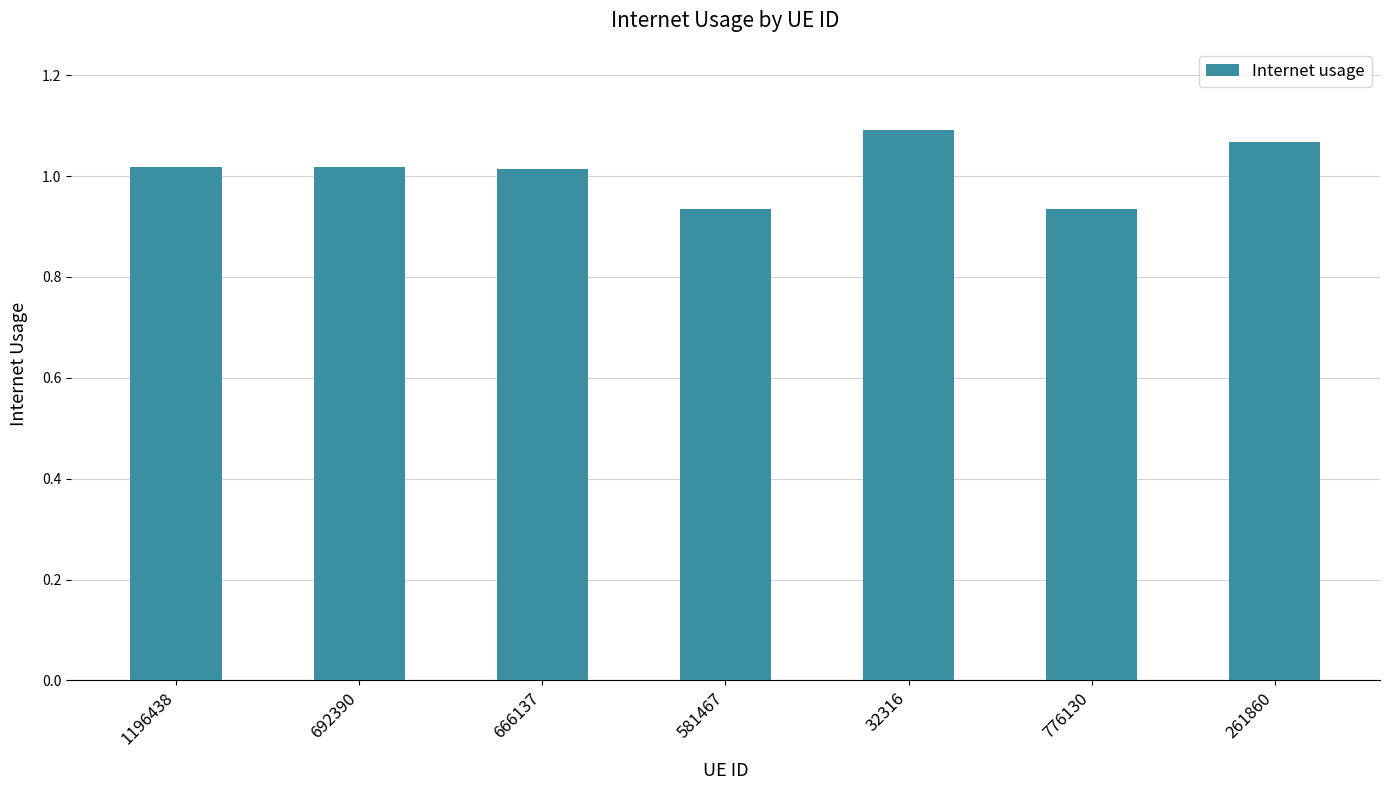

At which label does the data first exceed 1?

1196438